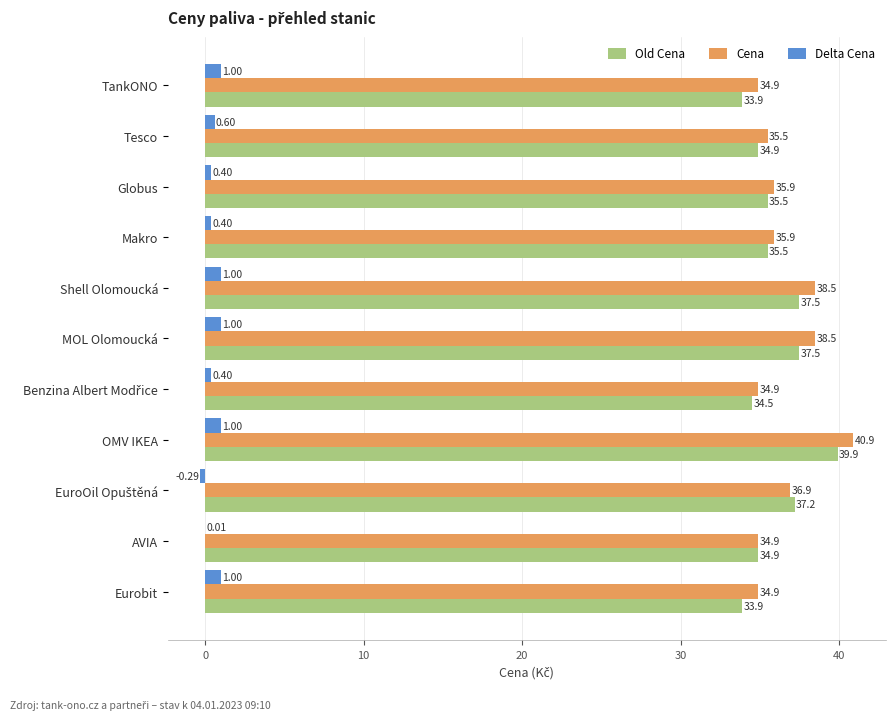

Between Shell Olomoucká and AVIA, which series saw the biggest shift?

Cena